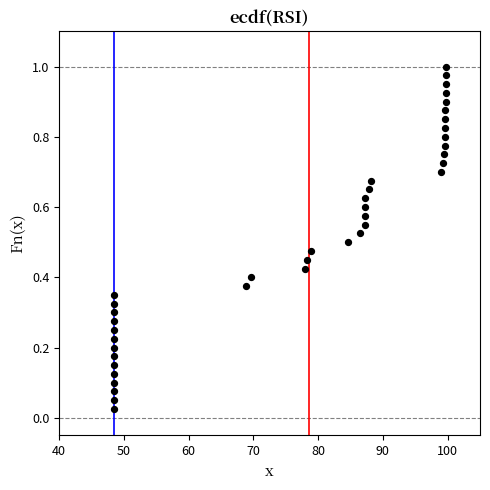

What is the range of X values (max minus min)?

51.3